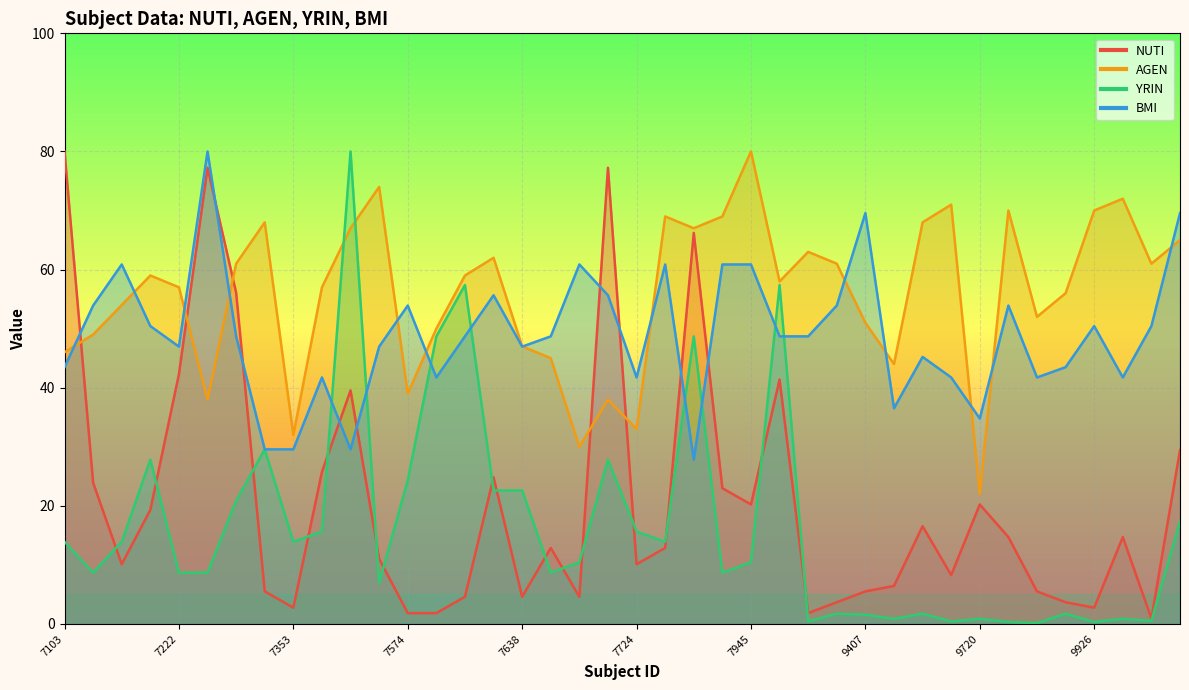

How many lines are shown in the chart?

4